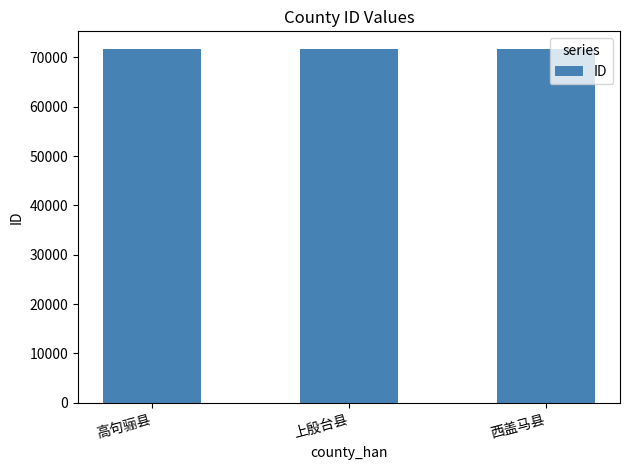

Approximately how many times larger is the value at 西盖马县 compared to 高句骊县?

1.0